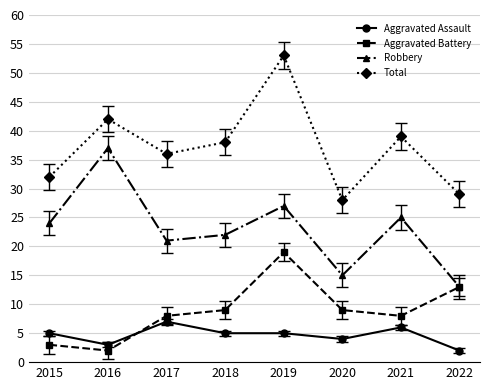

What are all the series names shown in the legend?

Aggravated Assault, Aggravated Battery, Robbery, Total